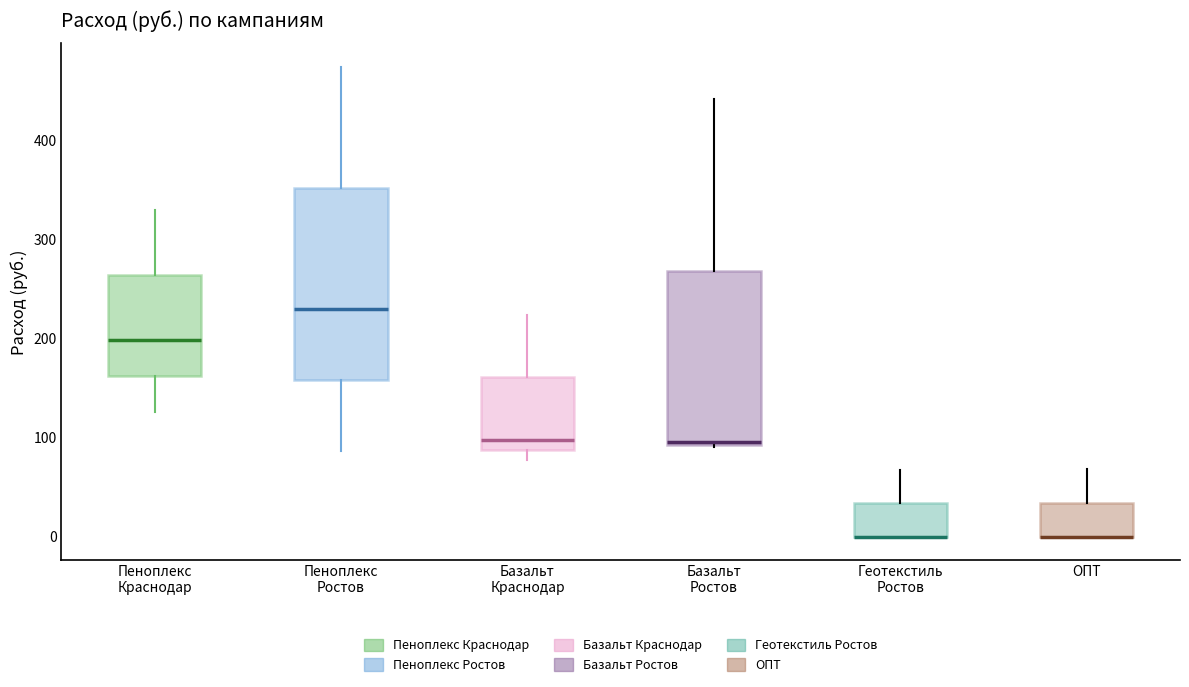

Where is the upper edge of the box for ОПТ on the y-axis? The values are not printed on the chart, so give them approximately, as read against the axis.

30